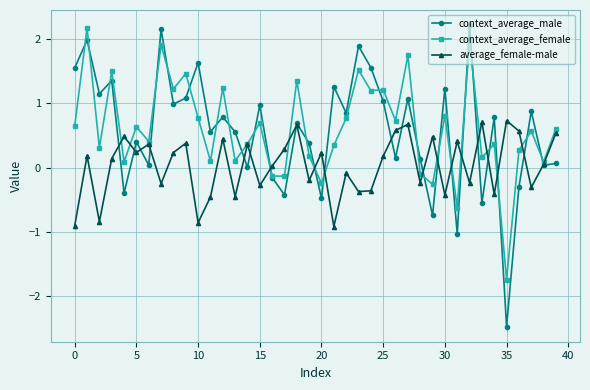

What is the value of the context_average_male point at the 32nd from the left?

-1.0